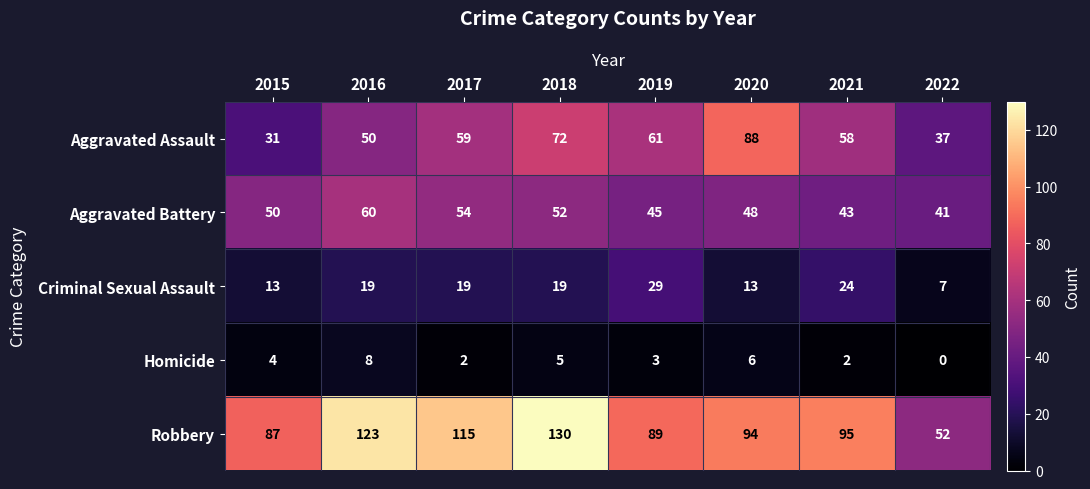

At how many categories does at least one series exceed 38?

8